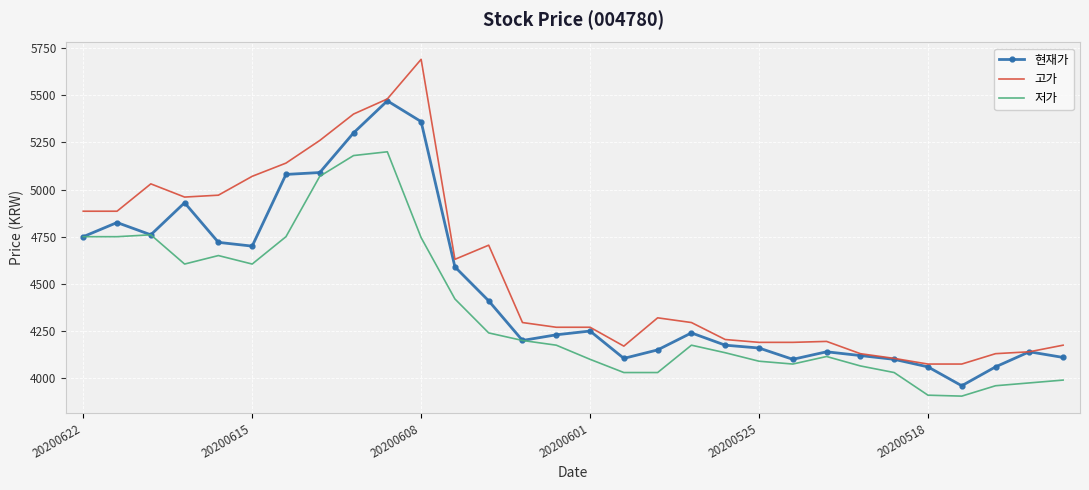

True or false: 고가 has more than 1 points higher than both neighbors.

True